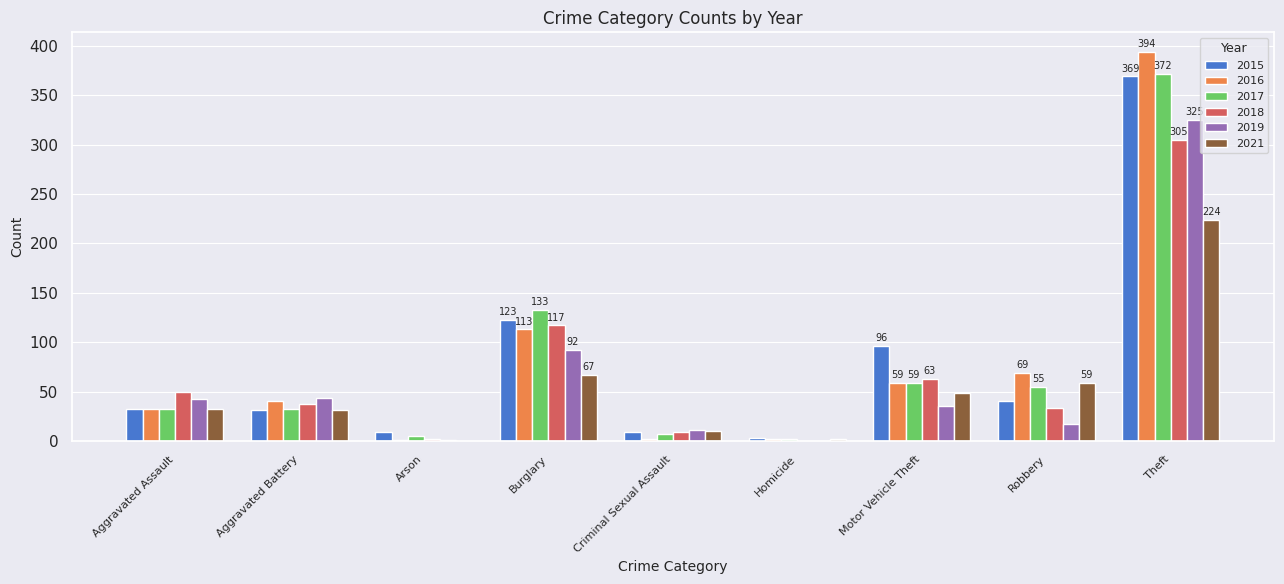

At which category is the sum across all series the highest?

Theft